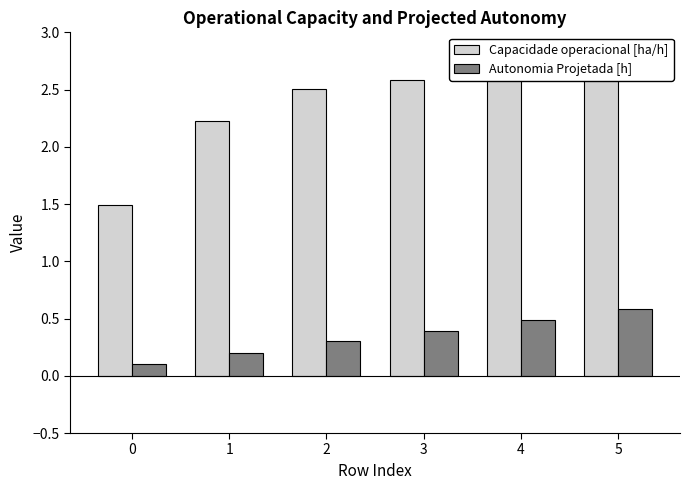

Reading left to right, extract all data points from this chart.

Capacidade operacional [ha/h]: 0=1.5	1=2.2	2=2.5	3=2.6	4=2.7	5=2.8
Autonomia Projetada [h]: 0=0.1	1=0.2	2=0.3	3=0.4	4=0.5	5=0.6